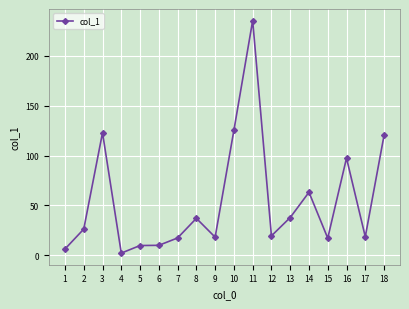

What is the value of the 4th point from the left?

2.1